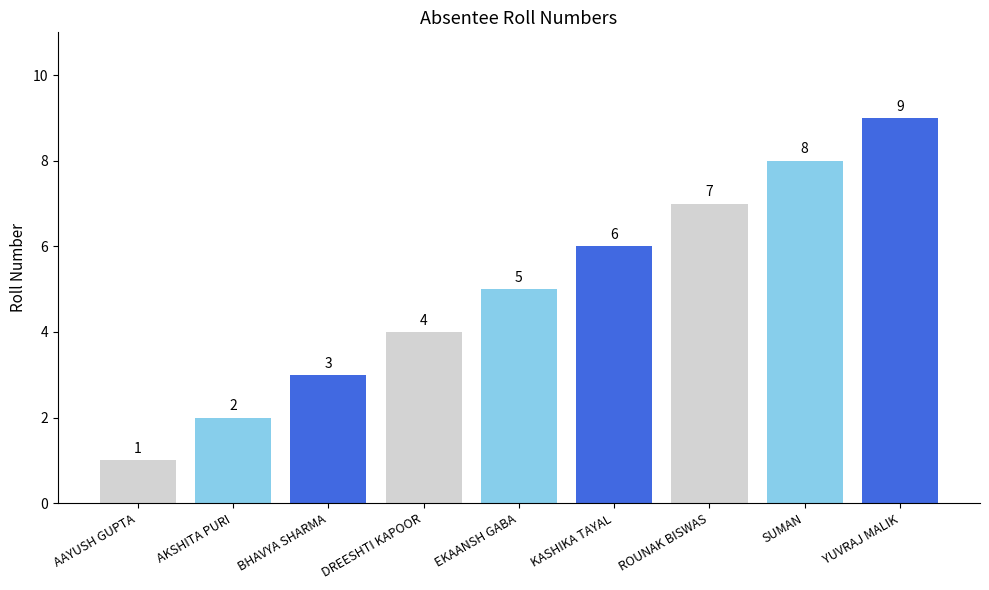

How many values are below 5?

4